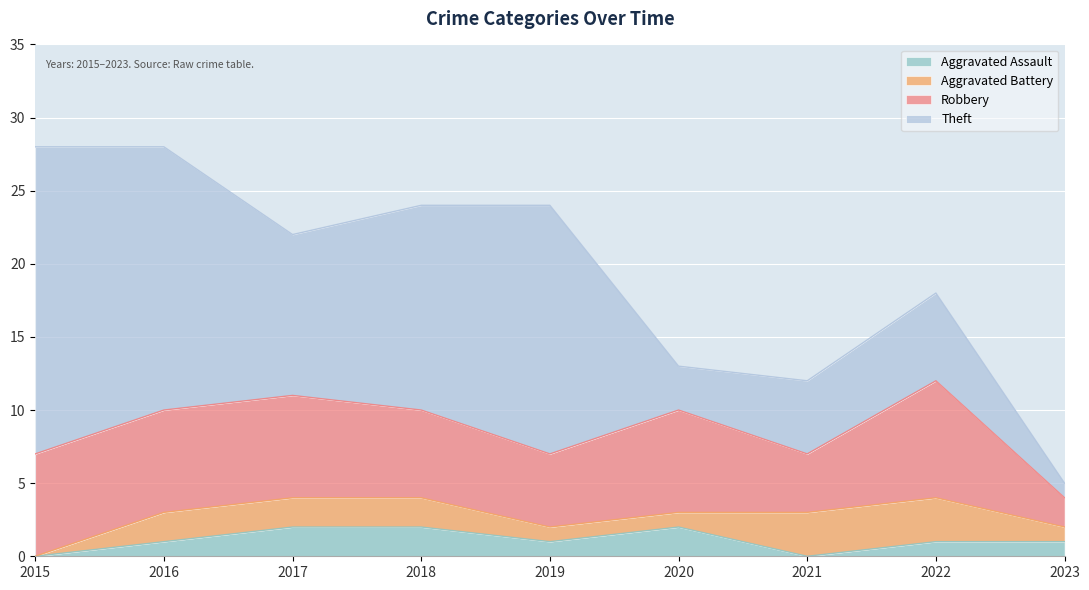

Reading left to right, extract all data points from this chart.

Aggravated Assault: 2015=0	2016=1	2017=2	2018=2	2019=1	2020=2	2021=0	2022=1	2023=1
Aggravated Battery: 2015=0	2016=2	2017=2	2018=2	2019=1	2020=1	2021=3	2022=3	2023=1
Robbery: 2015=7	2016=7	2017=7	2018=6	2019=5	2020=7	2021=4	2022=8	2023=2
Theft: 2015=21	2016=18	2017=11	2018=14	2019=17	2020=3	2021=5	2022=6	2023=1